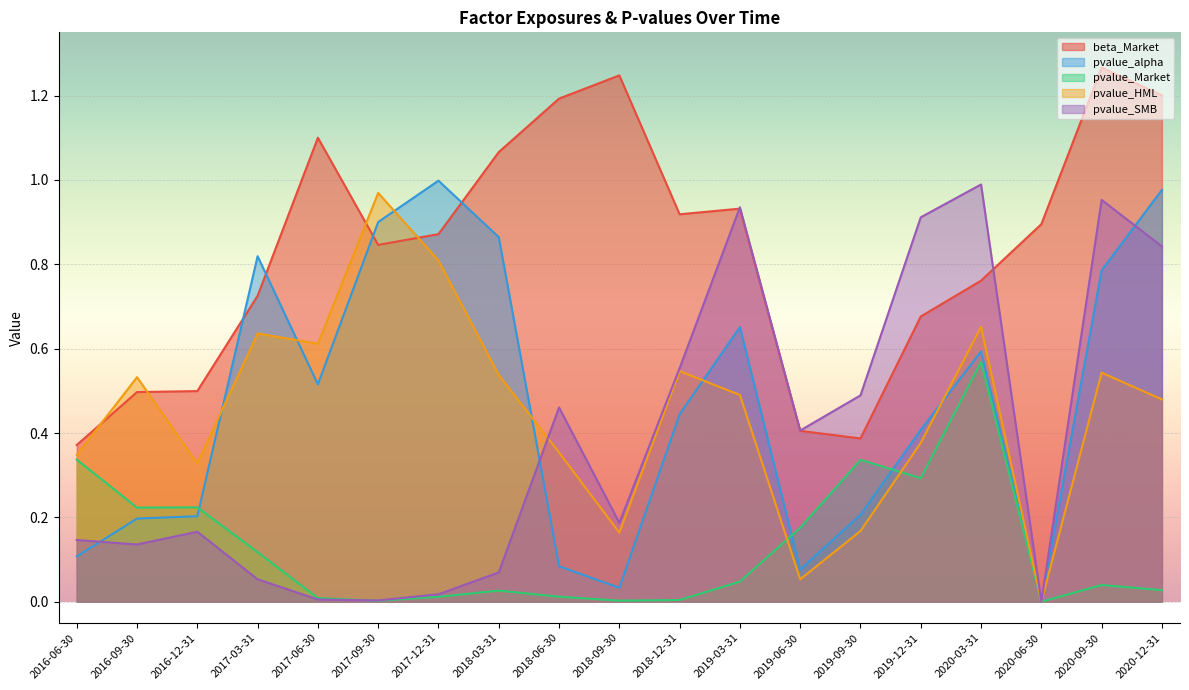

What is the spread (max minus min) of values at 2017-03-31?

0.8